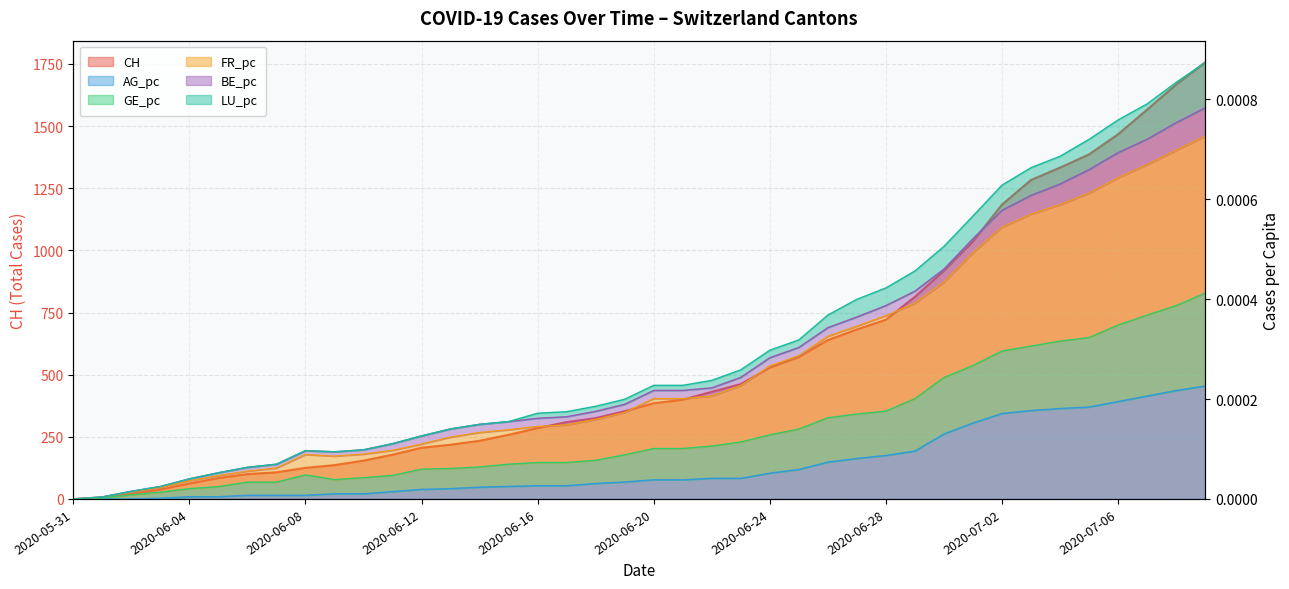

How many data points does each series have?

40